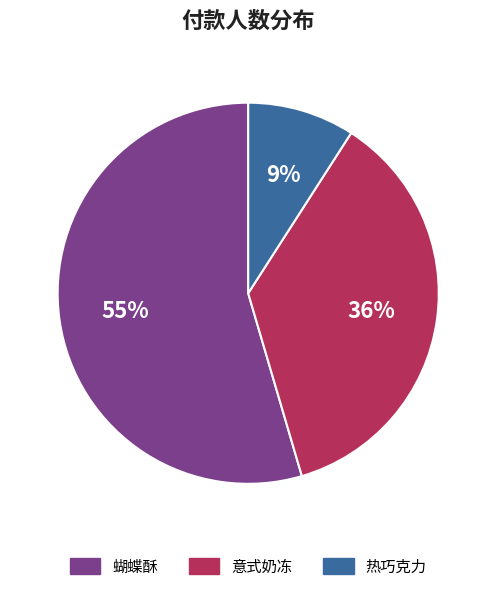

Is there a majority slice in this chart?

Yes